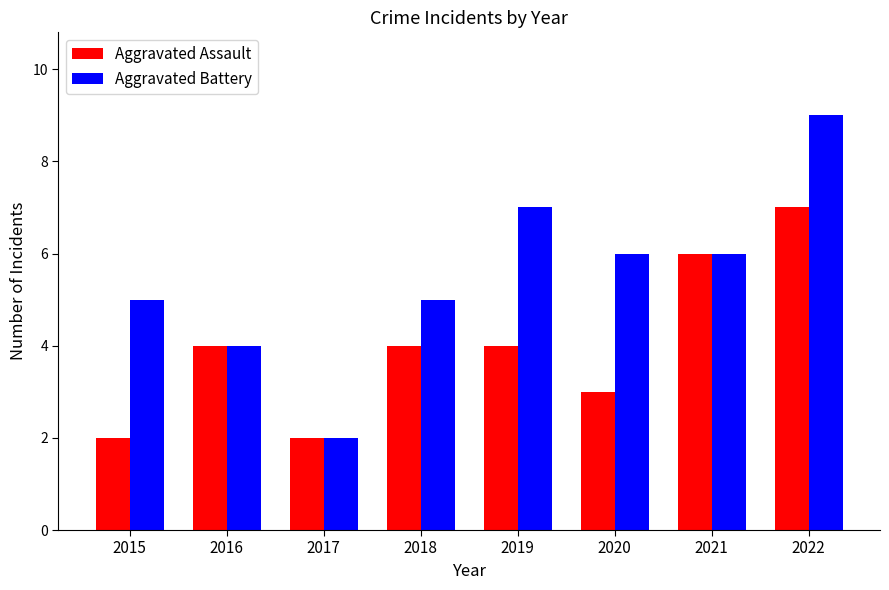

Rank the series at 2015 from highest to lowest value.

Aggravated Battery, Aggravated Assault